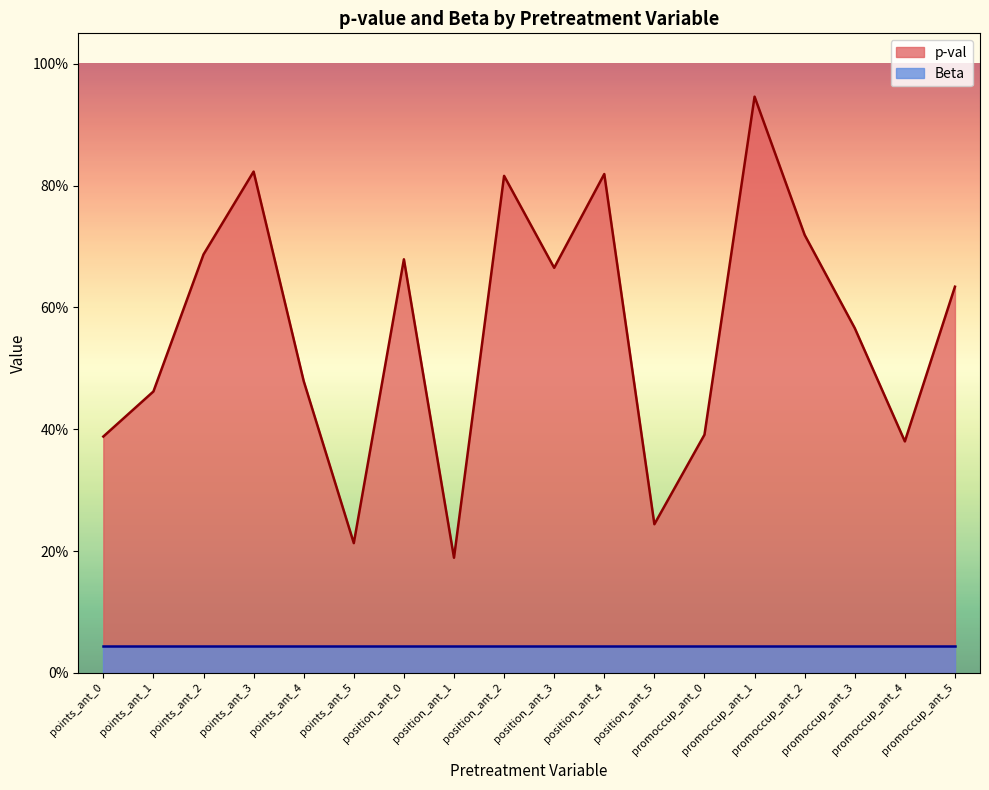

True or false: the data shows 0.7 at position_ant_3.

True